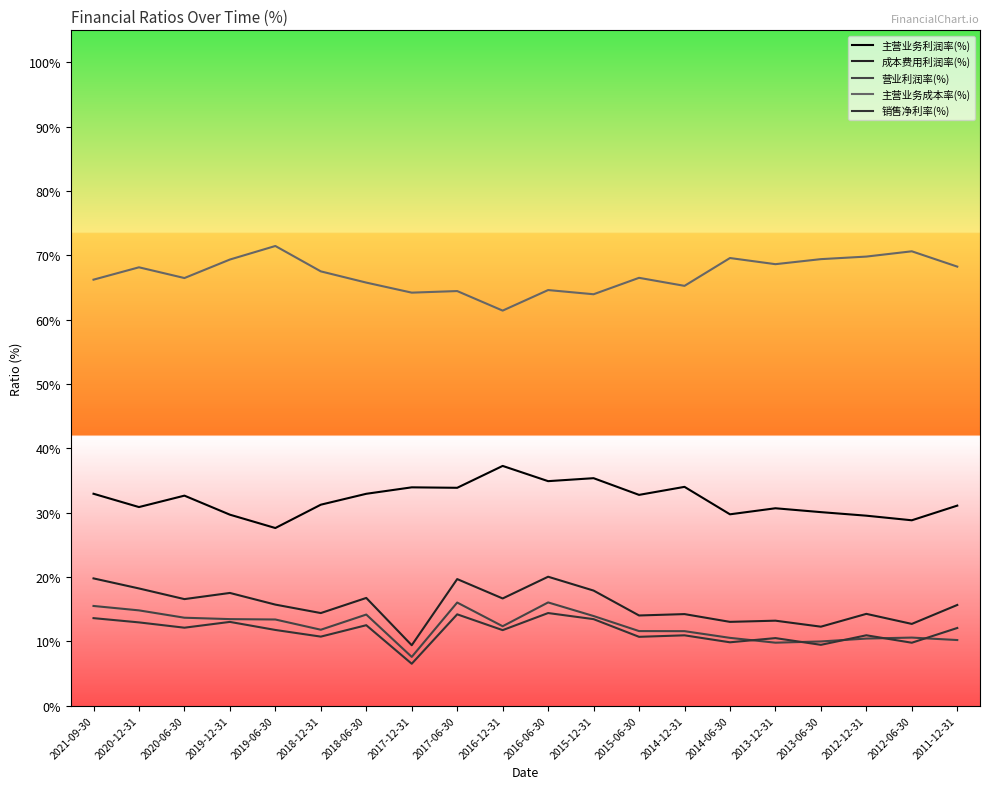

What is the spread (max minus min) of values at 2021-09-30?

52.6